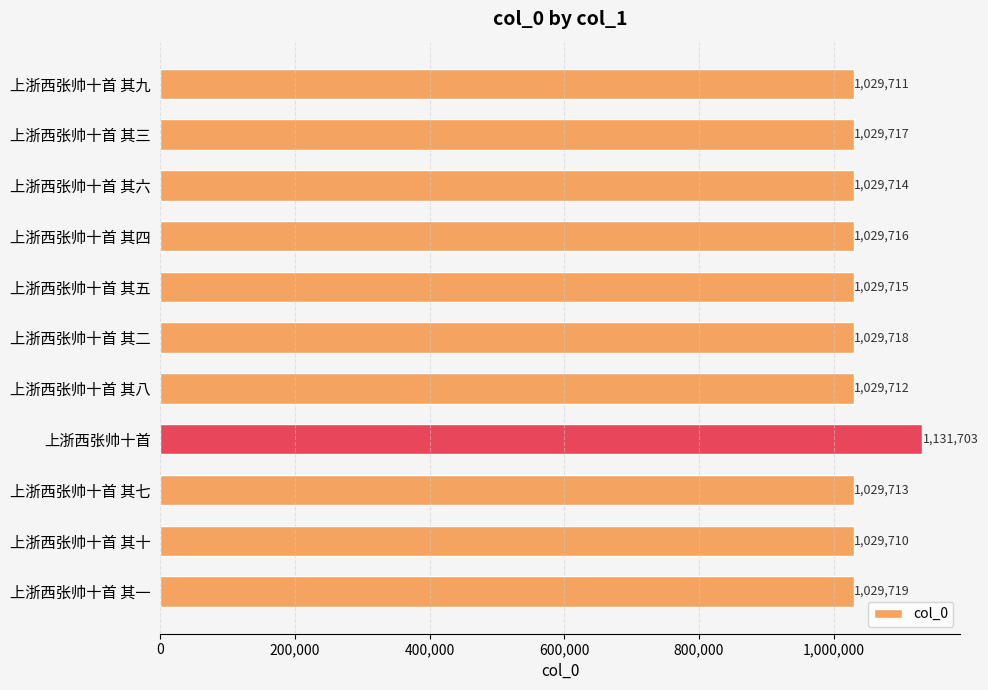

At which label is the value closest to 1080706?

上浙西张帅十首 其一